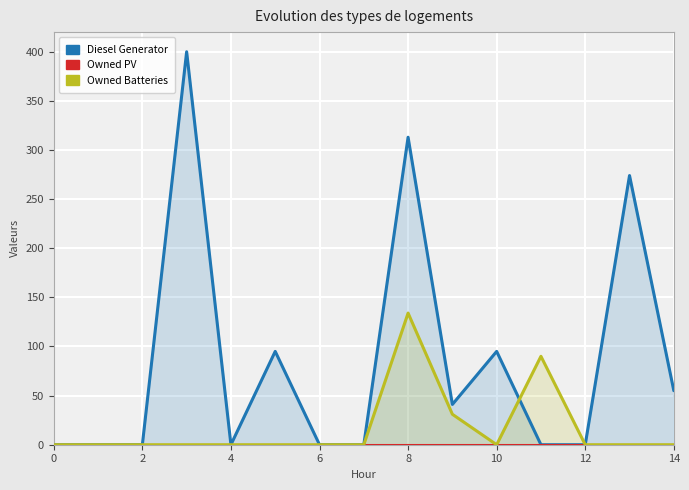

What is the spread (max minus min) of values at 13?

274